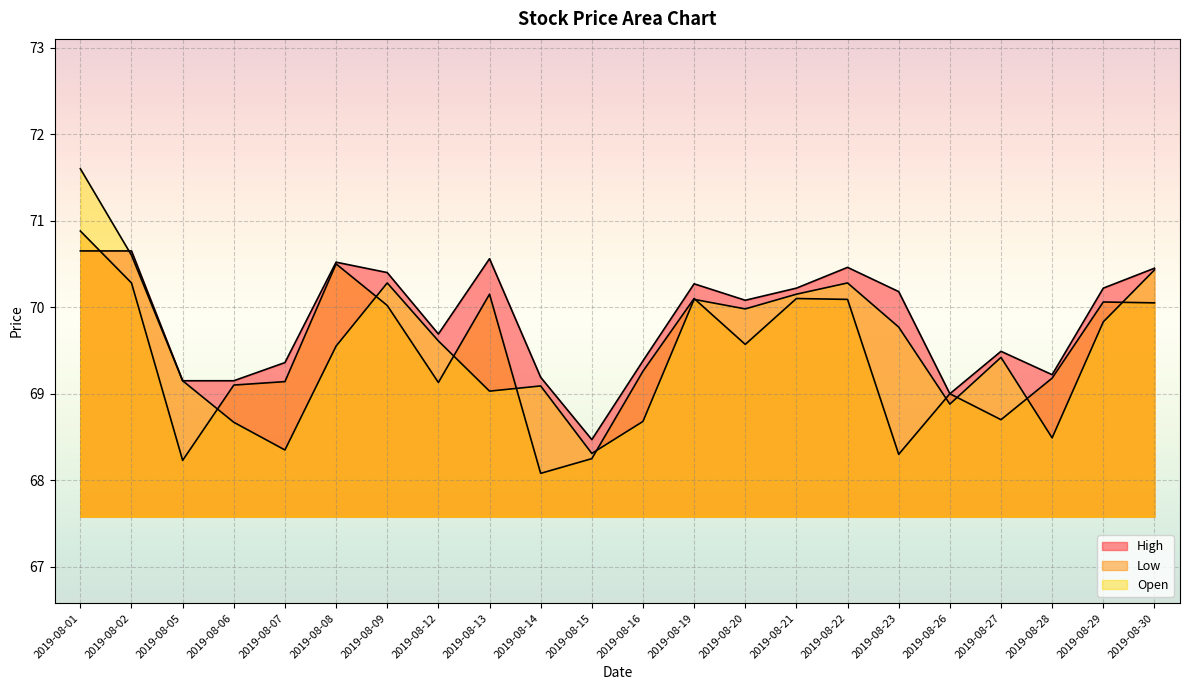

True or false: High has a value of 99.9 at 2019-08-08.

False